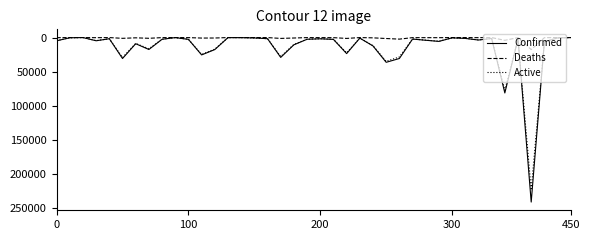

True or false: Deaths has more than 0 points higher than both neighbors.

True